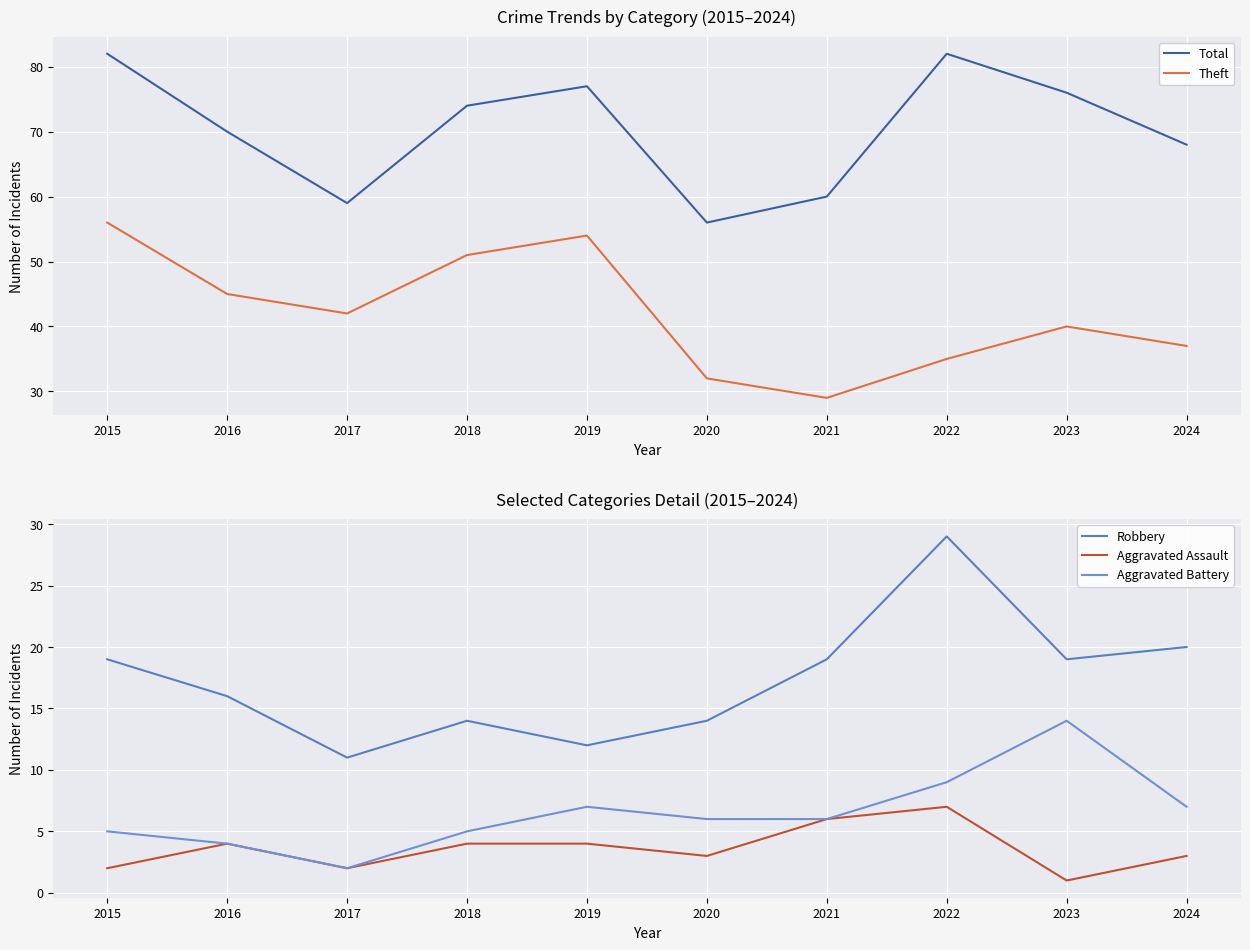

How many values in the Aggravated Battery series are below 6?

4